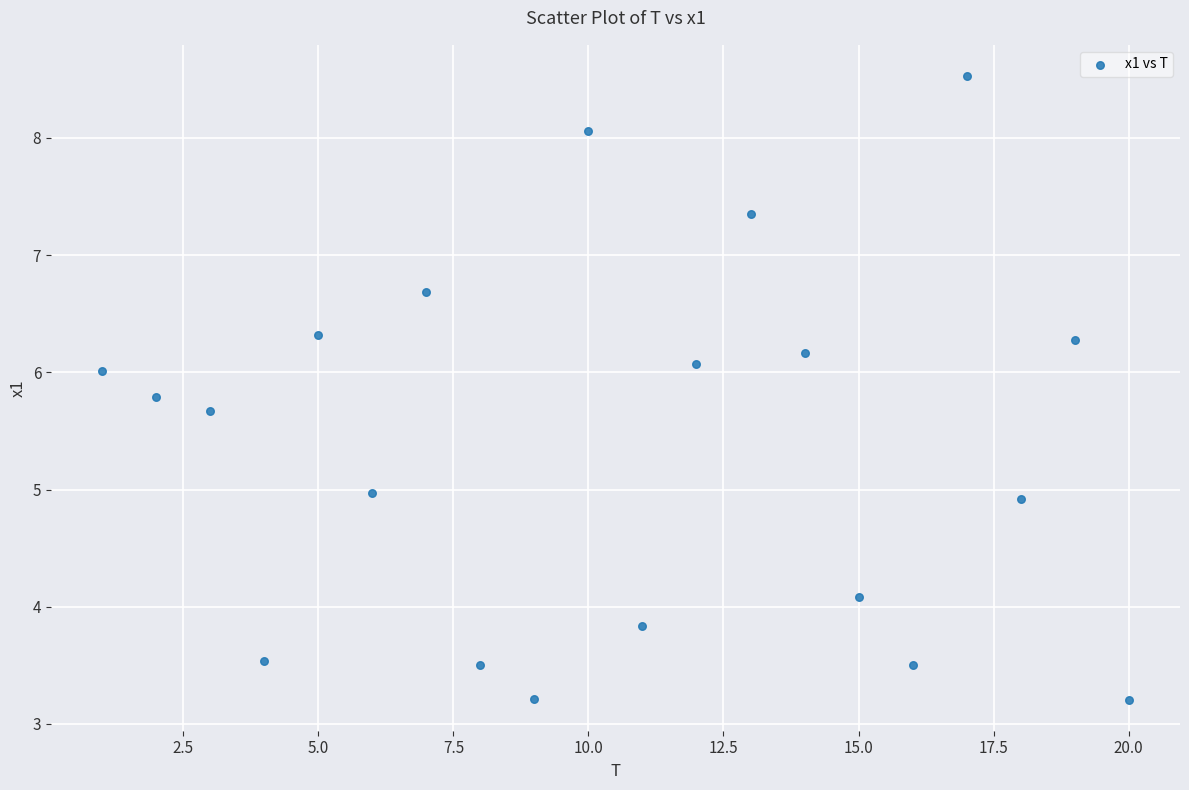

What is the range of Y values (max minus min)?

5.3